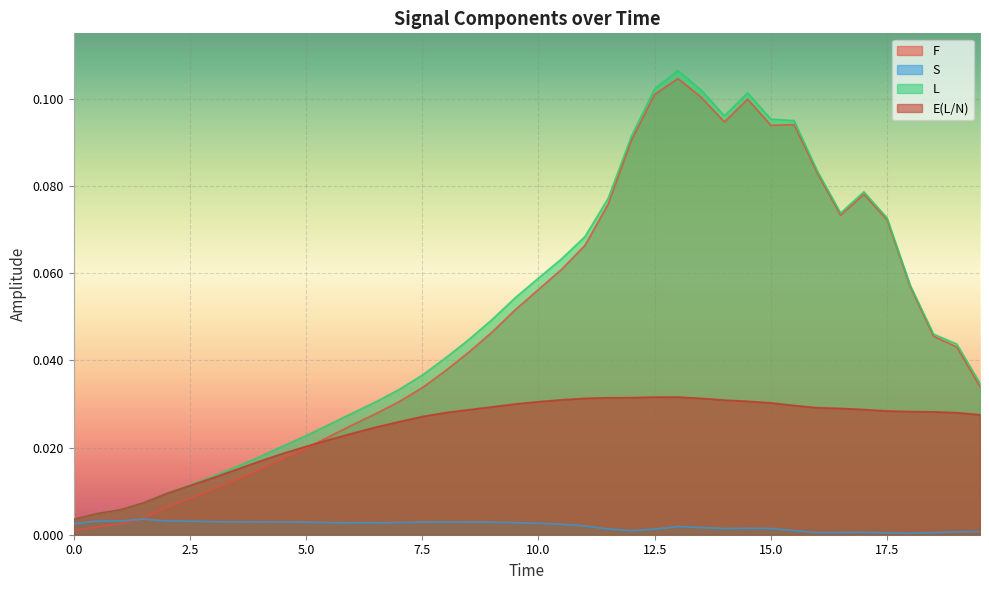

What is the sum of the F values at 19.5 and 14.5?

0.1